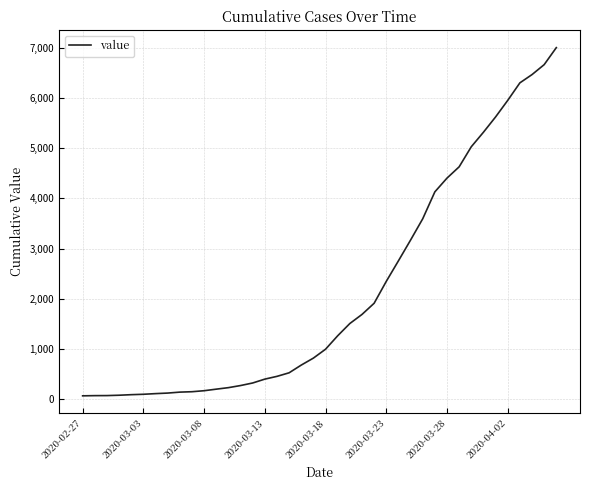

What is the difference between the maximum and minimum values?

6939